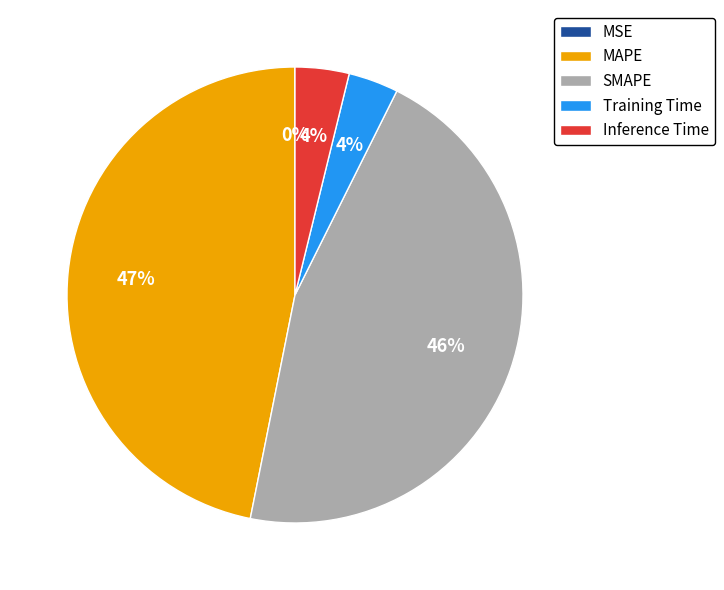

True or false: Inference Time accounts for 10% of the total.

False